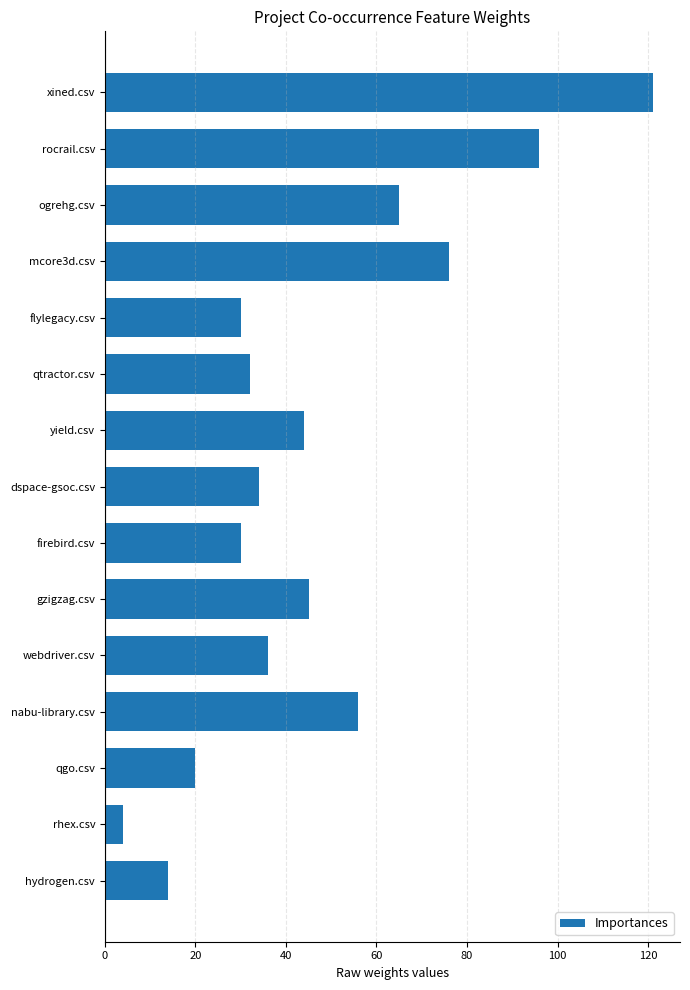

At which label is the value closest to 62?

ogrehg.csv